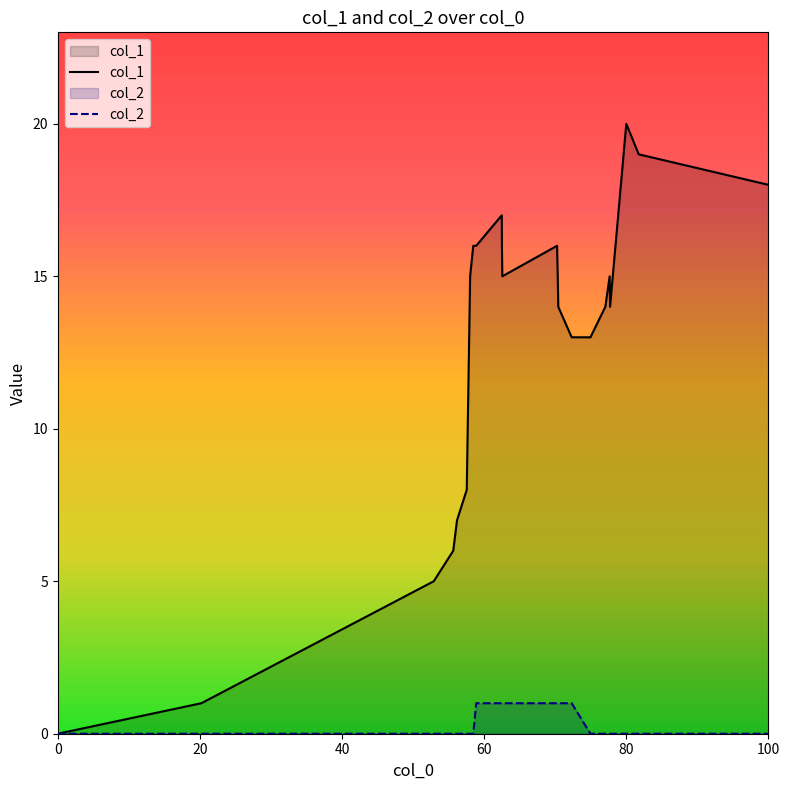

List the series in order of their overall mean, highest first.

col_1, col_2